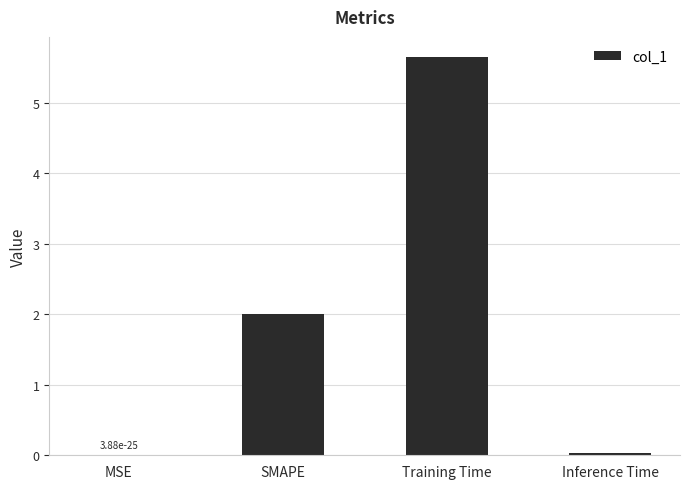

At which label is the value closest to 2?

SMAPE